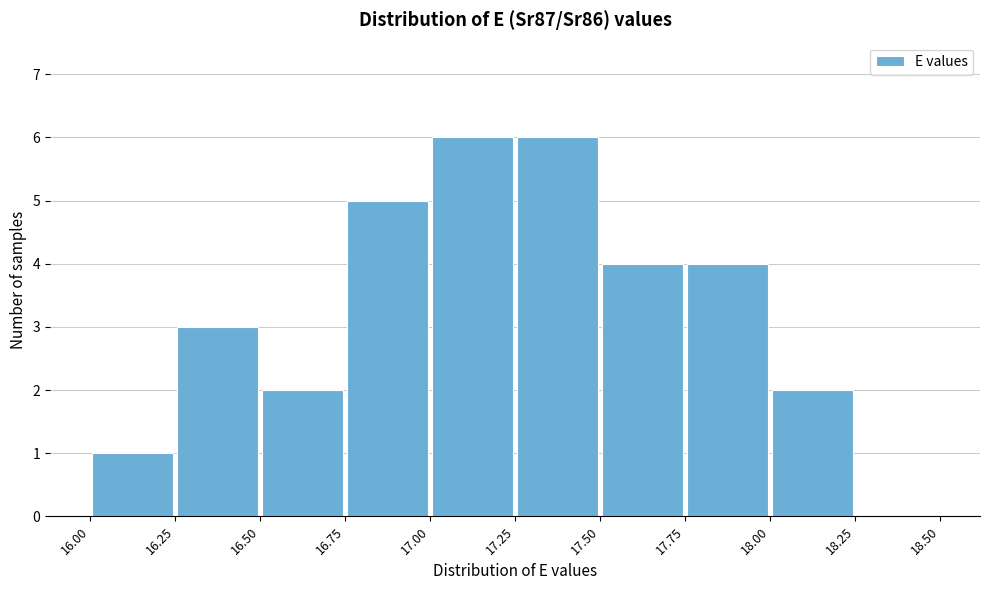

Reading left to right, list every bar in this chart as the range it spans on the x-axis followed by its height. The values are not printed on the chart, so give them approximately, as read against the axis.

16.00 to 16.25: 1
16.25 to 16.50: 3
16.50 to 16.75: 2
16.75 to 17.00: 5
17.00 to 17.25: 6
17.25 to 17.50: 6
17.50 to 17.75: 4
17.75 to 18.00: 4
18.00 to 18.25: 2
18.25 to 18.50: 0